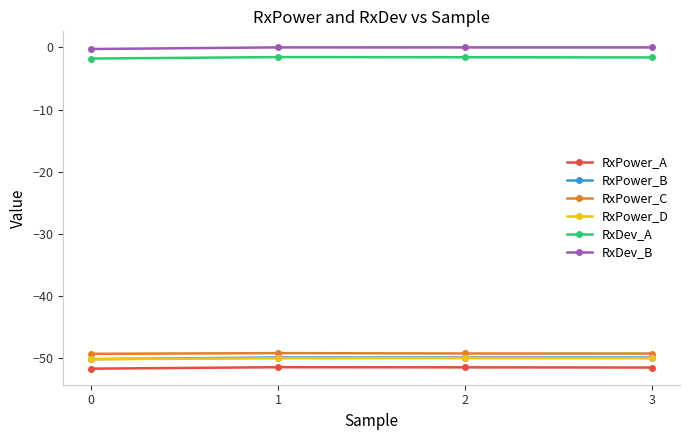

True or false: RxPower_A has more than 1 interior local peaks.

False